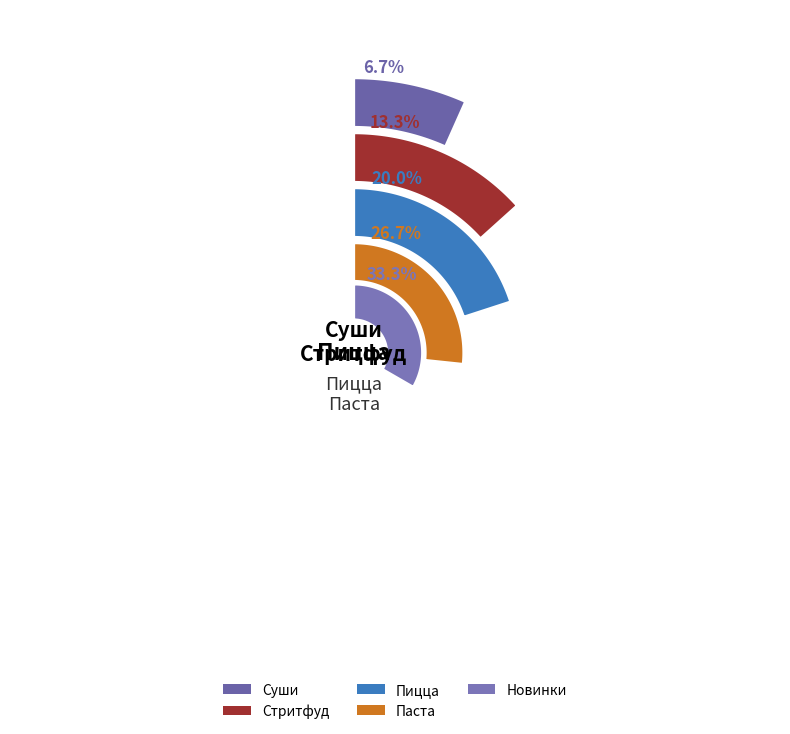

Is it true that Новинки is 33% of the pie?

True